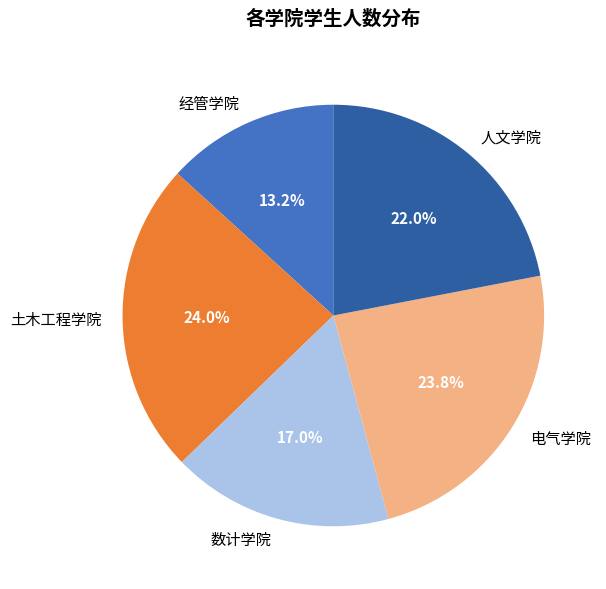

Which has a higher value, 人文学院 or 经管学院?

人文学院